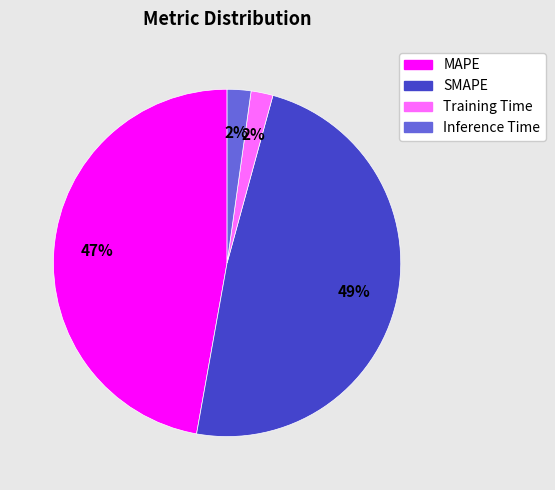

To the nearest percent, what portion does SMAPE represent?

49%